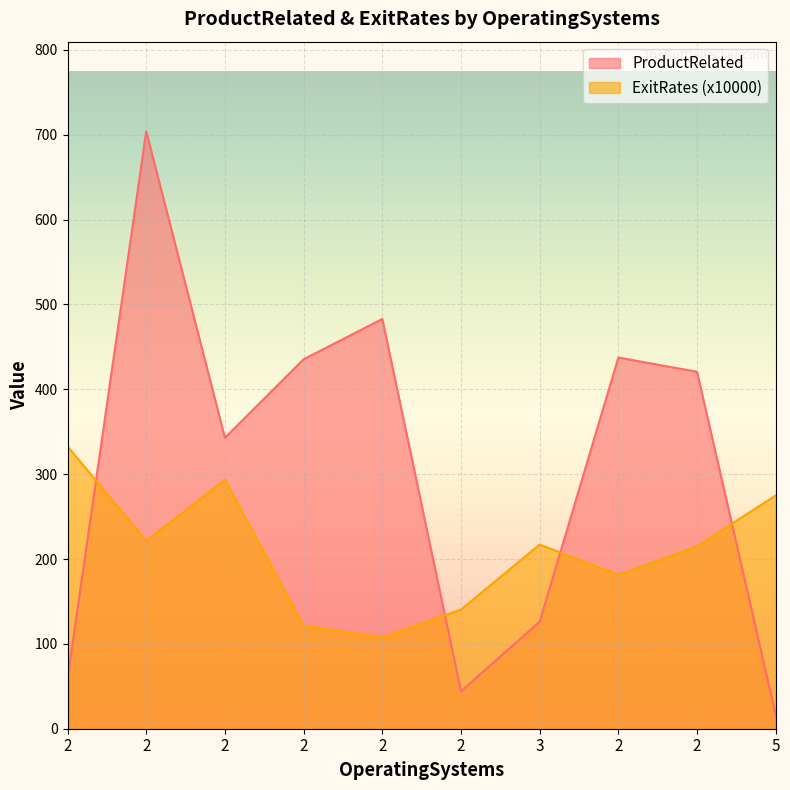

Is it true that ProductRelated equals 16.0 at 5?

True